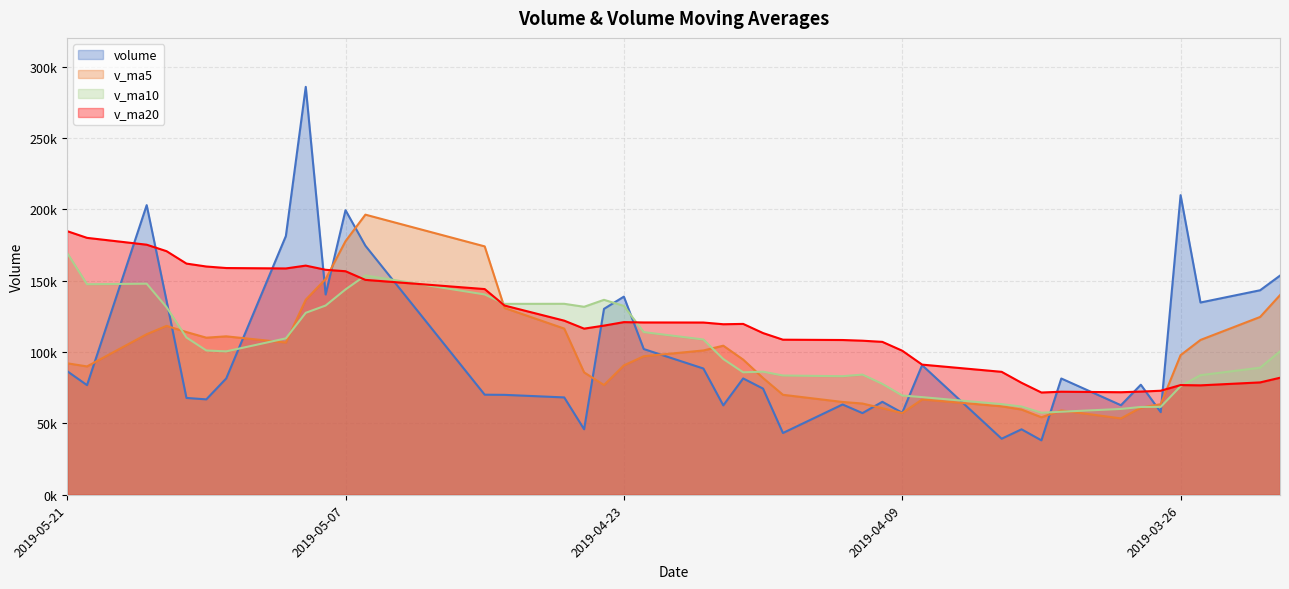

What is the difference between the maximum and second lowest values in the v_ma10 series?

111162.6